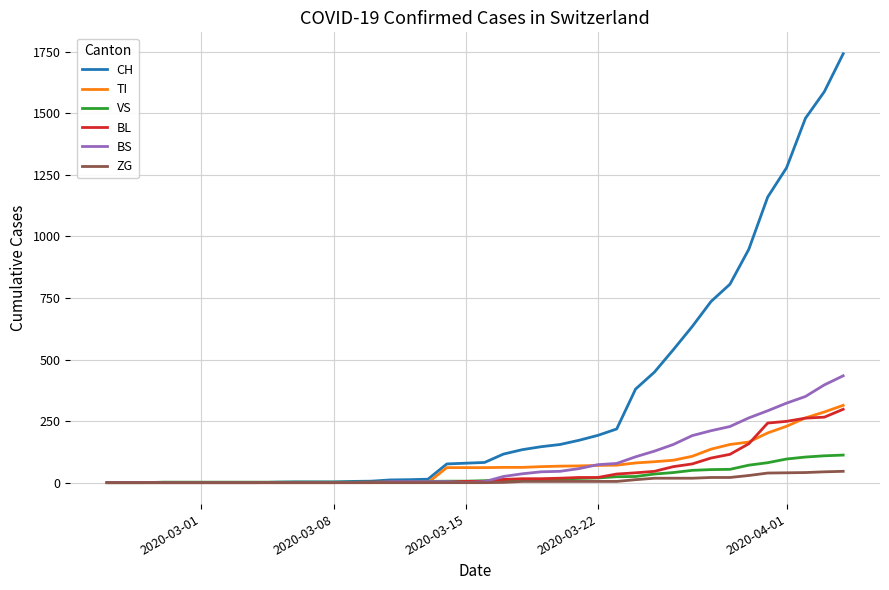

Which series has the largest total across all categories?

CH